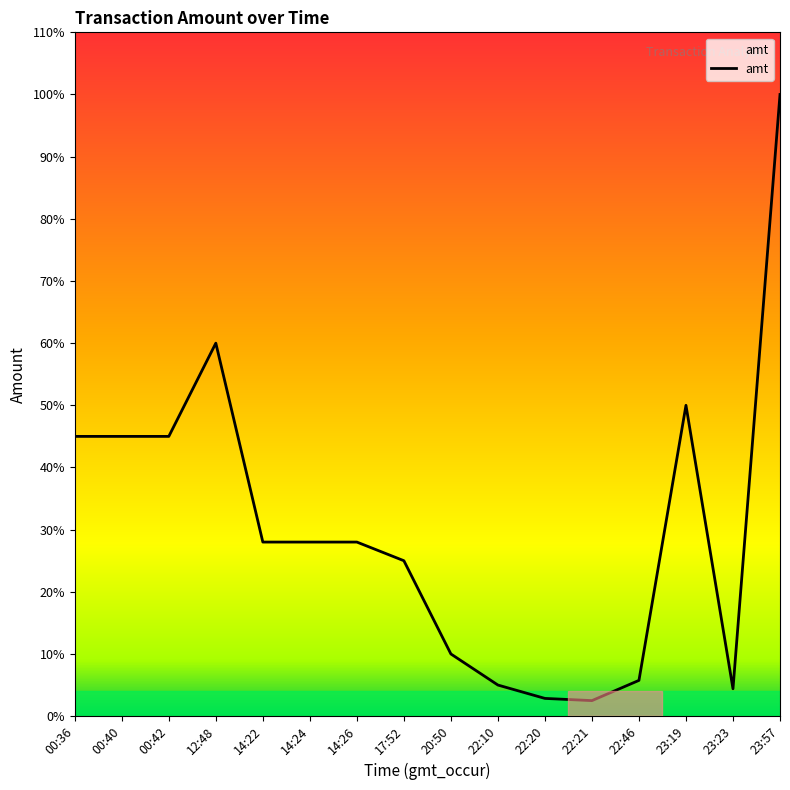

Which has a higher value, 22:21 or 14:24?

14:24